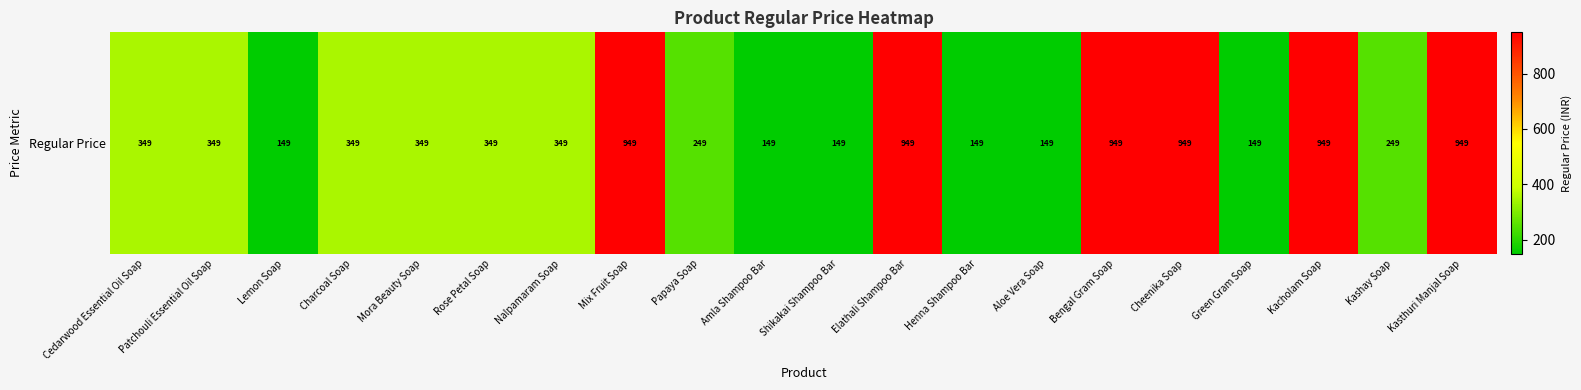

What is the average value?

459